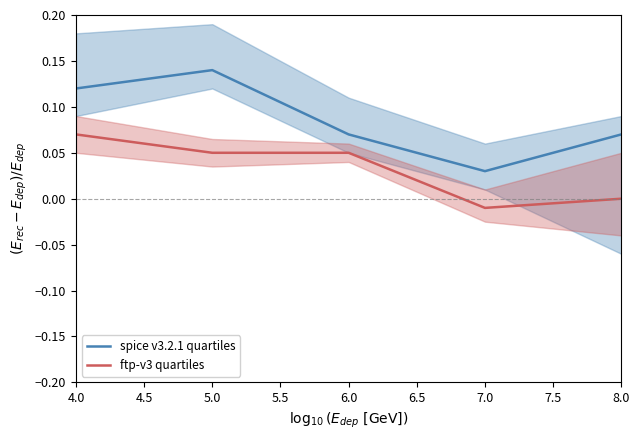

What are all the series names shown in the legend?

spice v3.2.1 quartiles, ftp-v3 quartiles